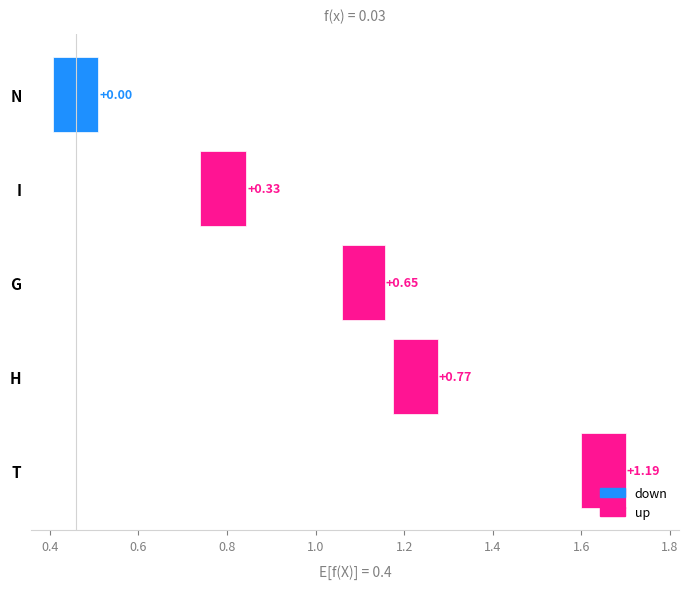

What is the difference between the maximum and minimum values in the up series?

1.2